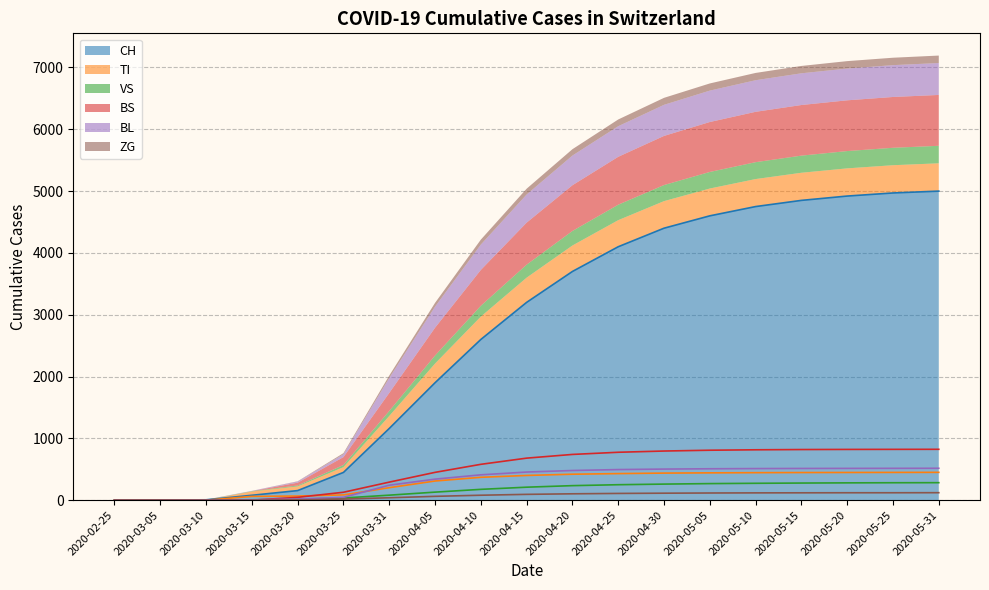

Reading left to right, extract all data points from this chart.

CH: 2020-02-25=0	2020-03-05=2	2020-03-10=6	2020-03-15=79	2020-03-20=155	2020-03-25=449	2020-03-31=1160	2020-04-05=1900	2020-04-10=2600	2020-04-15=3200	2020-04-20=3700	2020-04-25=4100	2020-04-30=4400	2020-05-05=4600	2020-05-10=4750	2020-05-15=4850	2020-05-20=4920	2020-05-25=4970	2020-05-31=5000
TI: 2020-02-25=0	2020-03-05=0	2020-03-10=0	2020-03-15=61	2020-03-20=67	2020-03-25=85	2020-03-31=202	2020-04-05=310	2020-04-10=370	2020-04-15=400	2020-04-20=420	2020-04-25=430	2020-04-30=438	2020-05-05=442	2020-05-10=445	2020-05-15=447	2020-05-20=448	2020-05-25=449	2020-05-31=450
VS: 2020-02-25=0	2020-03-05=2	2020-03-10=2	2020-03-15=6	2020-03-20=15	2020-03-25=35	2020-03-31=81	2020-04-05=130	2020-04-10=175	2020-04-15=210	2020-04-20=235	2020-04-25=250	2020-04-30=260	2020-05-05=268	2020-05-10=273	2020-05-15=277	2020-05-20=280	2020-05-25=282	2020-05-31=283
BS: 2020-02-25=0	2020-03-05=0	2020-03-10=0	2020-03-15=0	2020-03-20=46	2020-03-25=128	2020-03-31=292	2020-04-05=450	2020-04-10=580	2020-04-15=680	2020-04-20=740	2020-04-25=775	2020-04-30=795	2020-05-05=808	2020-05-10=815	2020-05-15=819	2020-05-20=821	2020-05-25=822	2020-05-31=823
BL: 2020-02-25=0	2020-03-05=0	2020-03-10=2	2020-03-15=5	2020-03-20=18	2020-03-25=46	2020-03-31=242	2020-04-05=340	2020-04-10=410	2020-04-15=455	2020-04-20=480	2020-04-25=495	2020-04-30=503	2020-05-05=508	2020-05-10=511	2020-05-15=513	2020-05-20=514	2020-05-25=515	2020-05-31=516
ZG: 2020-02-25=0	2020-03-05=0	2020-03-10=0	2020-03-15=0	2020-03-20=5	2020-03-25=18	2020-03-31=39	2020-04-05=62	2020-04-10=80	2020-04-15=94	2020-04-20=103	2020-04-25=109	2020-04-30=113	2020-05-05=116	2020-05-10=118	2020-05-15=119	2020-05-20=120	2020-05-25=120	2020-05-31=121